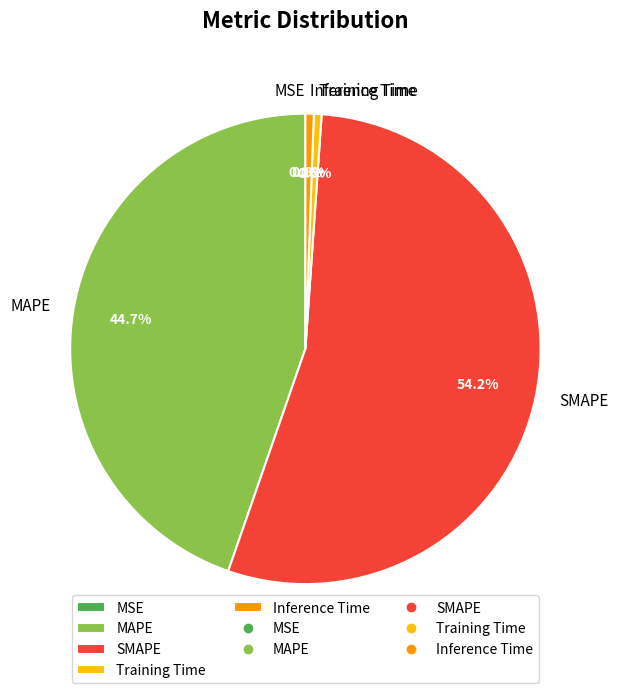

Do MAPE and Training Time together represent more than half of the pie?

No